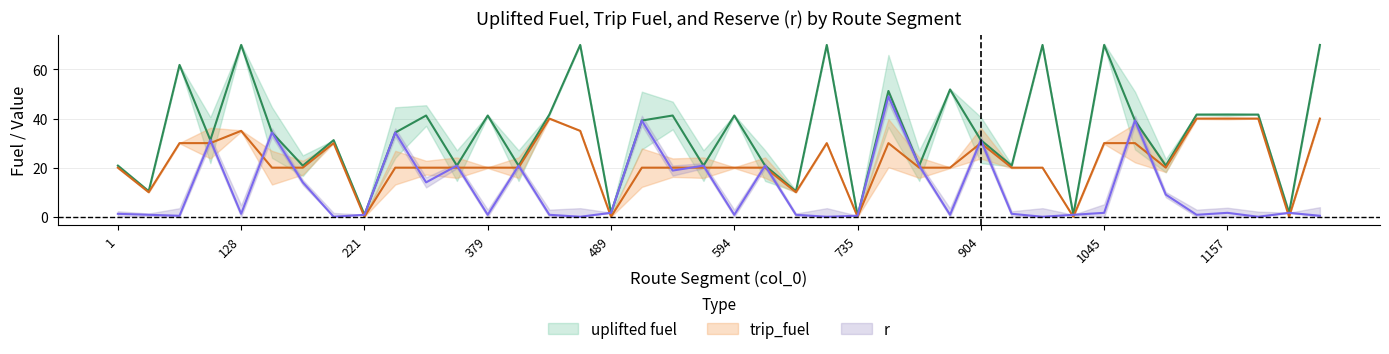

Does the chart have visible grid lines?

Yes